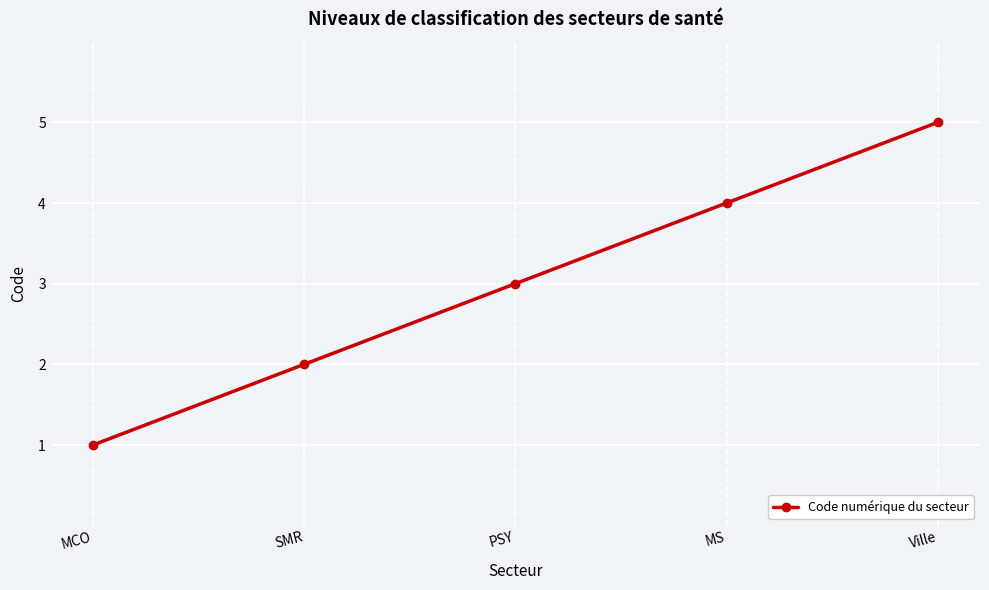

At which category does the chart reach its peak across all series?

Ville